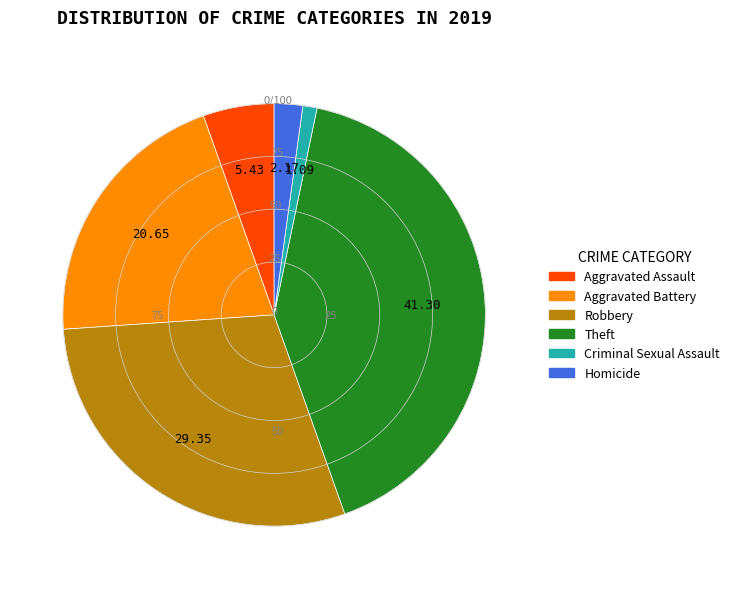

Rank the categories by value from lowest to highest.

Criminal Sexual Assault, Homicide, Aggravated Assault, Aggravated Battery, Robbery, Theft